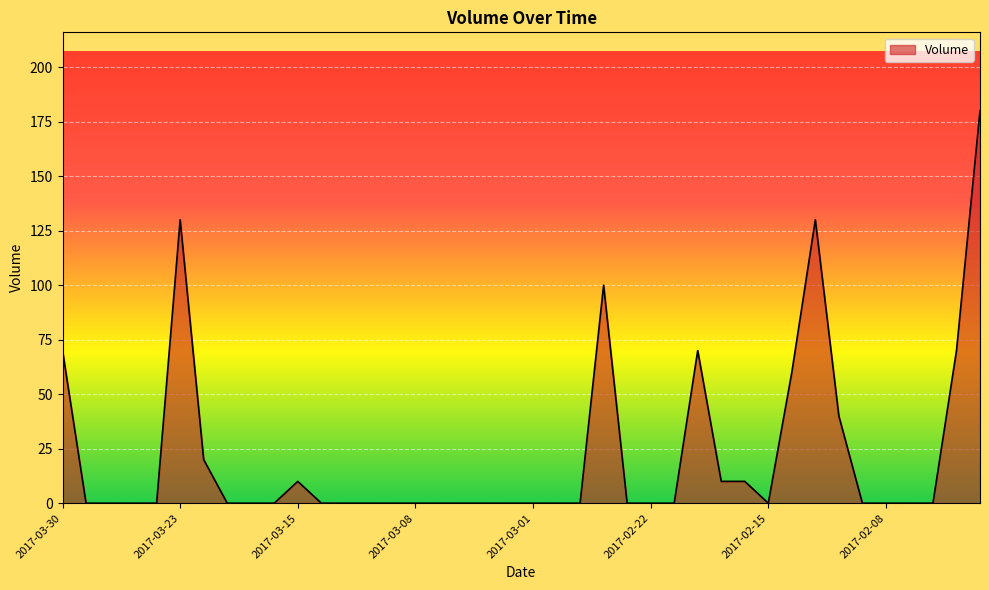

What is the greatest value displayed?

180